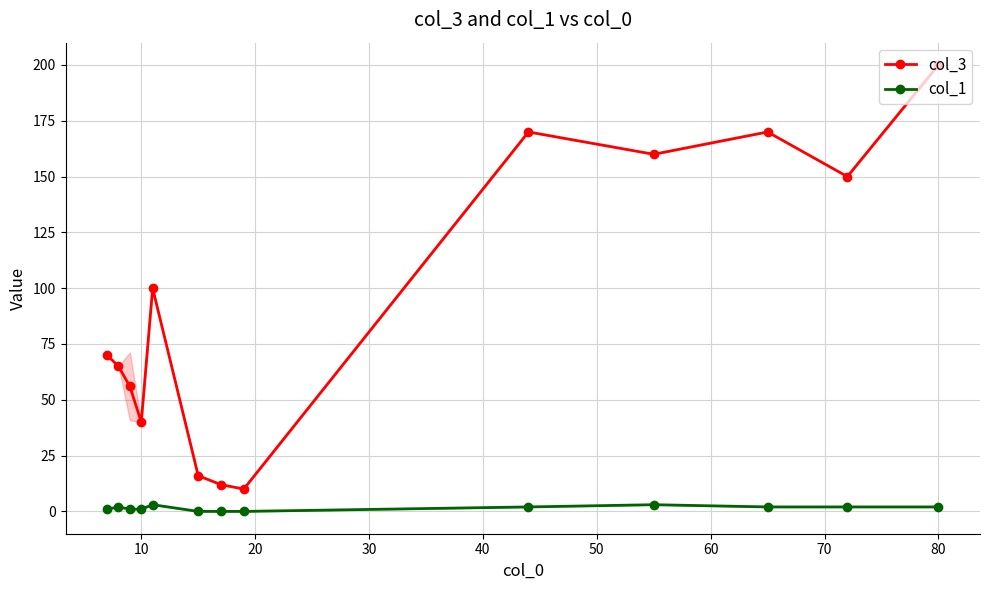

True or false: col_3 and col_1 intersect in this chart.

False